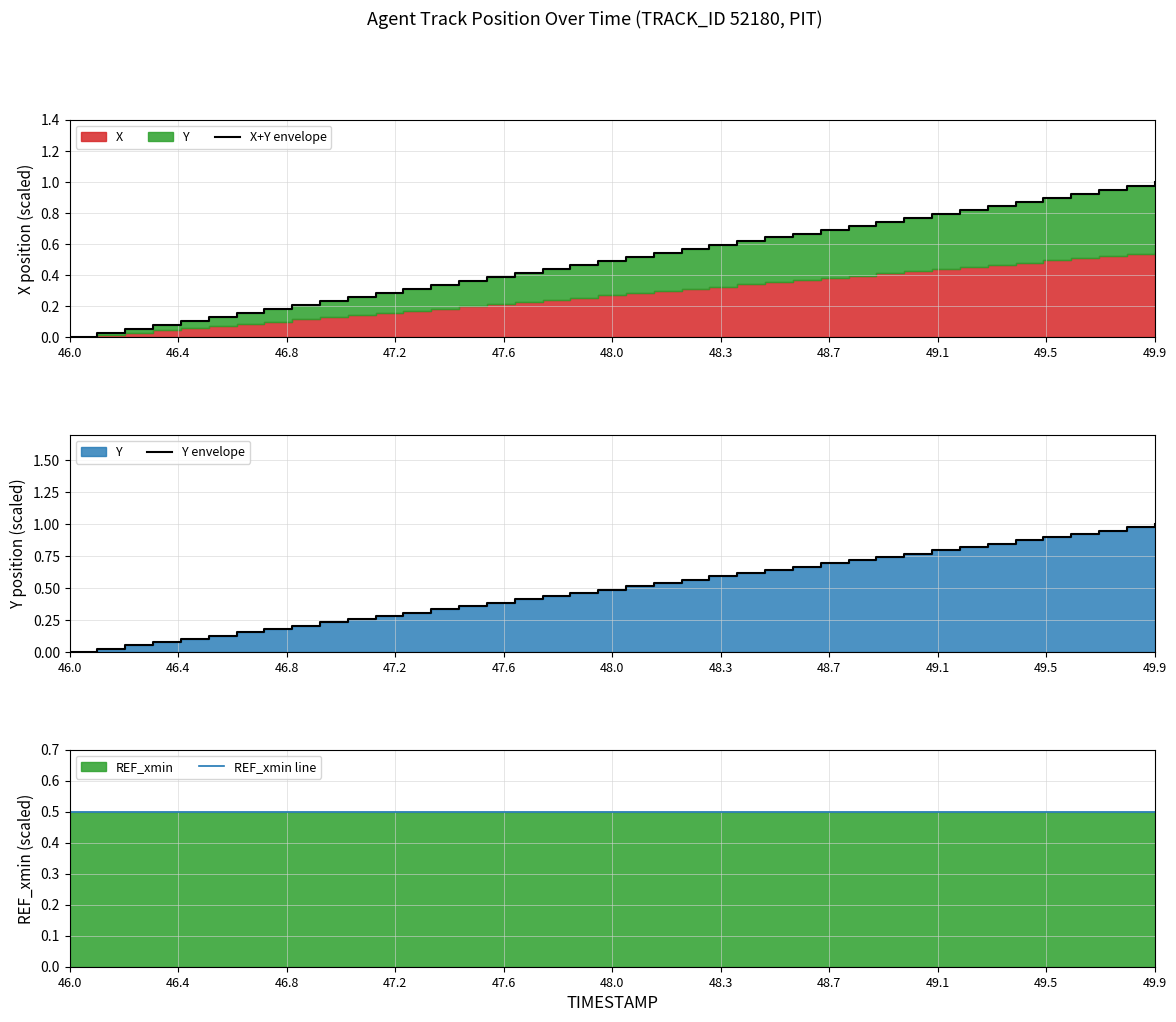

Which series has the widest spread of values?

X+Y envelope